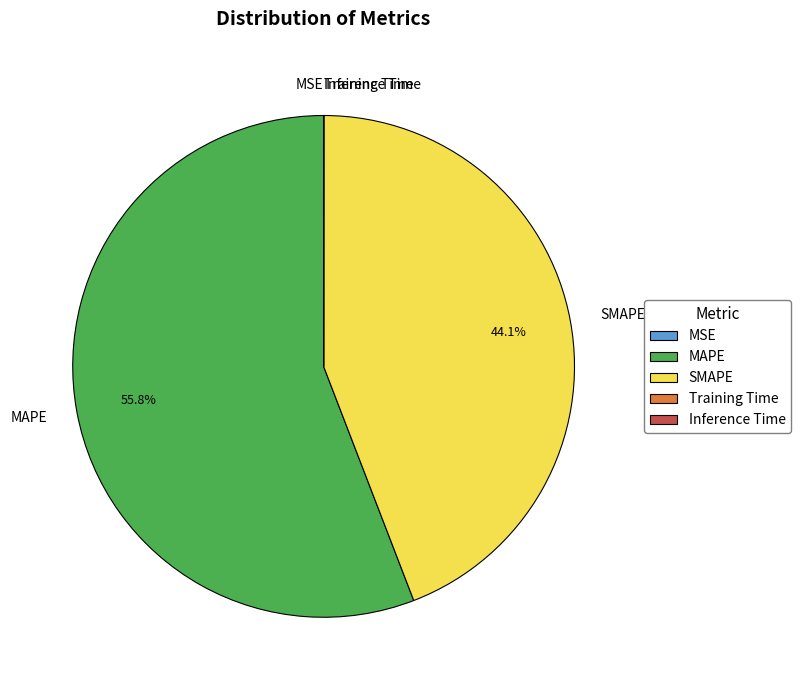

Is the sum of MAPE and SMAPE greater than half?

Yes